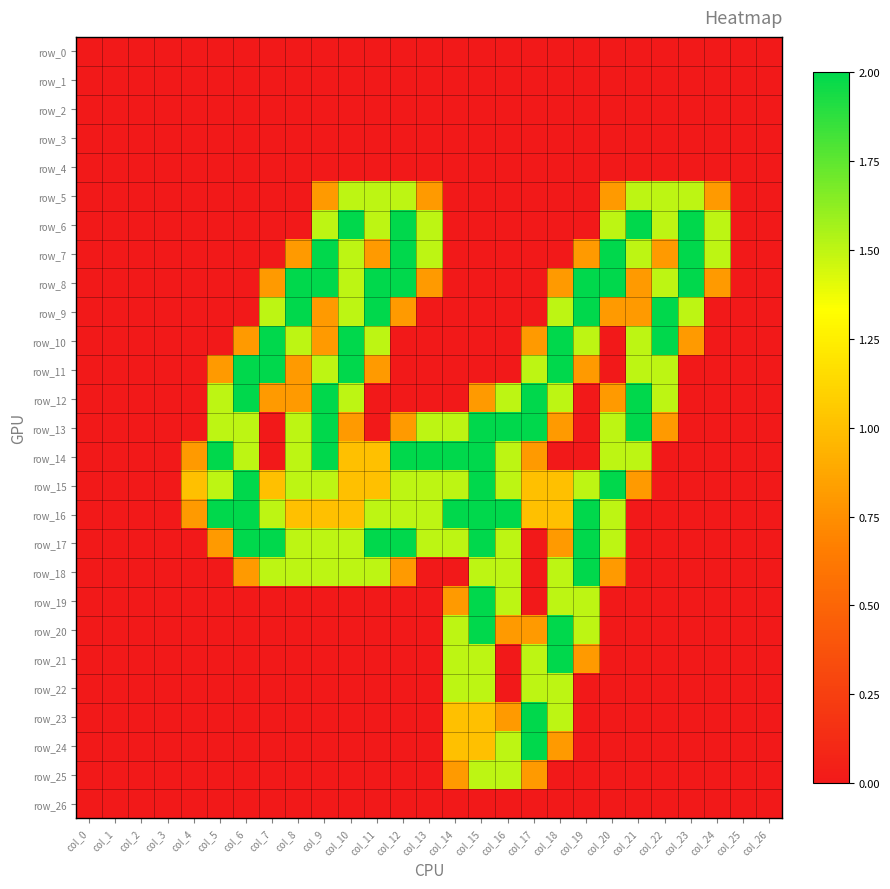

What is the greatest value displayed?

2.0